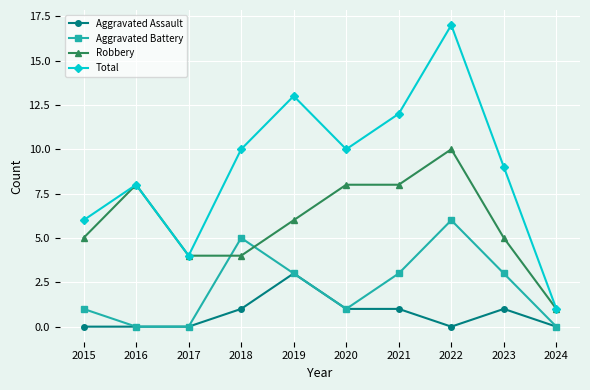

What is the difference between the Aggravated Assault values at 2017 and 2019?

3